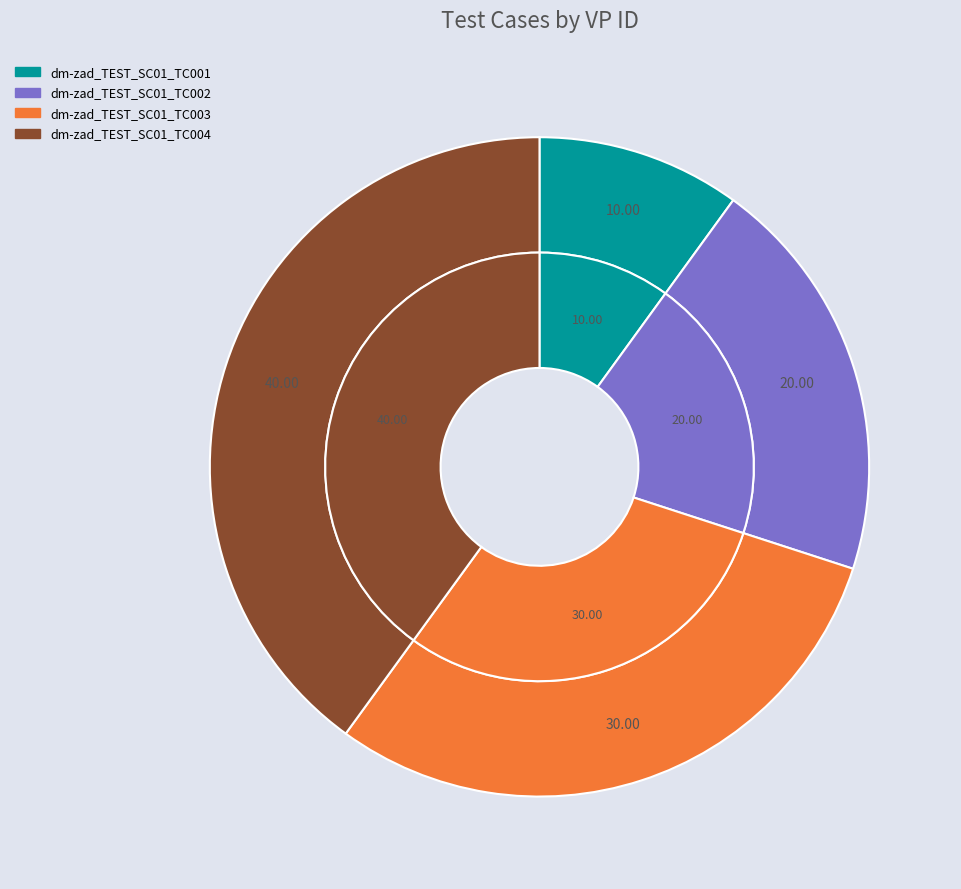

How many segments does this pie chart have?

4